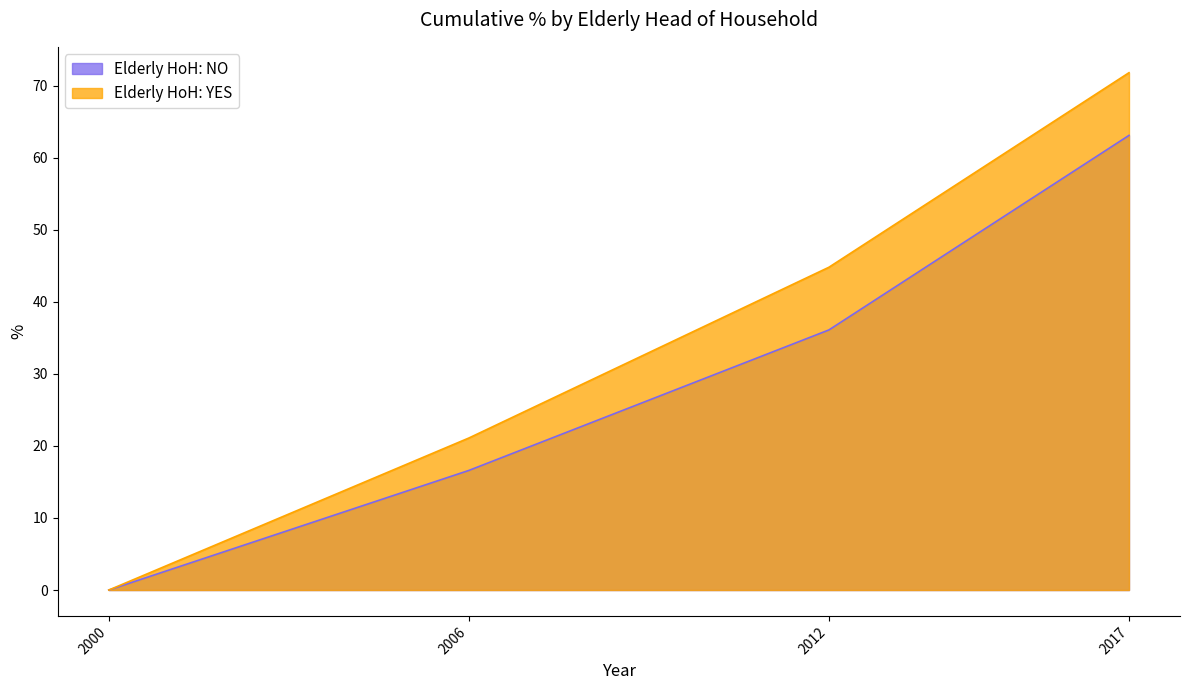

True or false: Elderly HoH: YES and Elderly HoH: NO cross at least once.

False